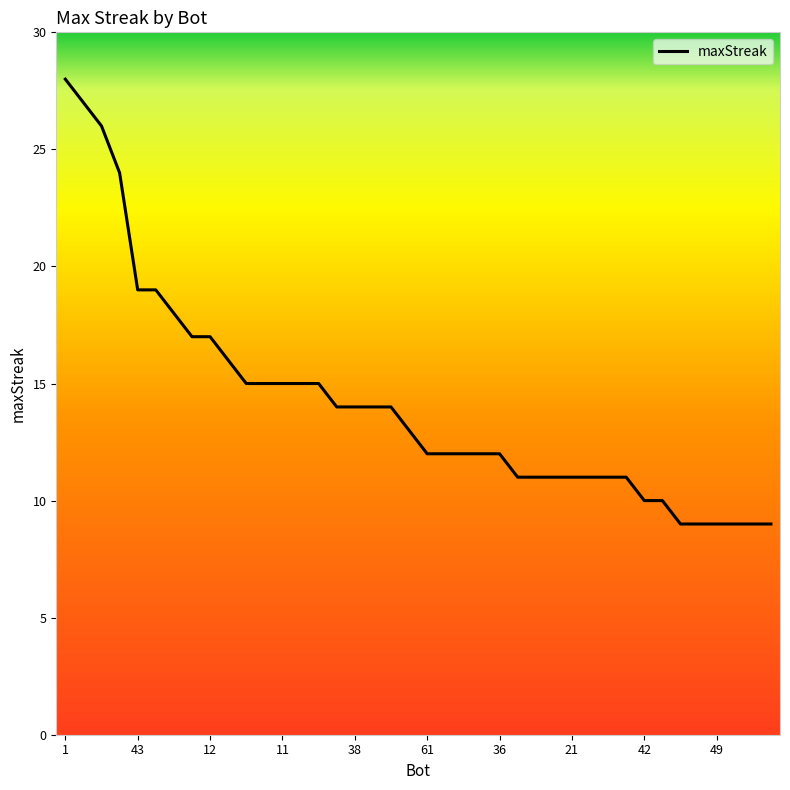

What is the difference between the maximum and minimum values?

19